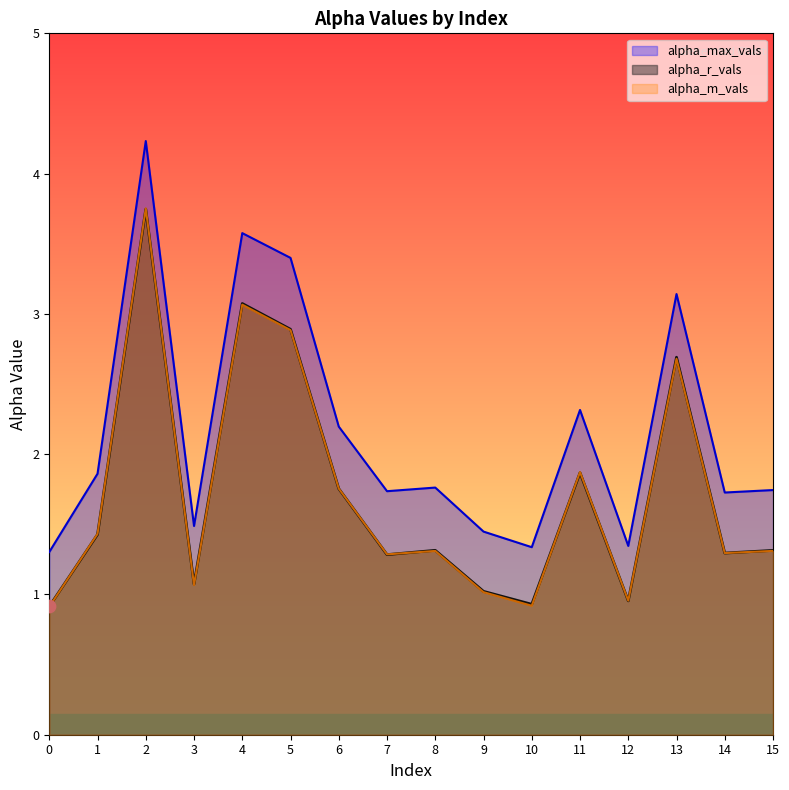

Which series has the largest Y range (max minus min)?

alpha_max_vals